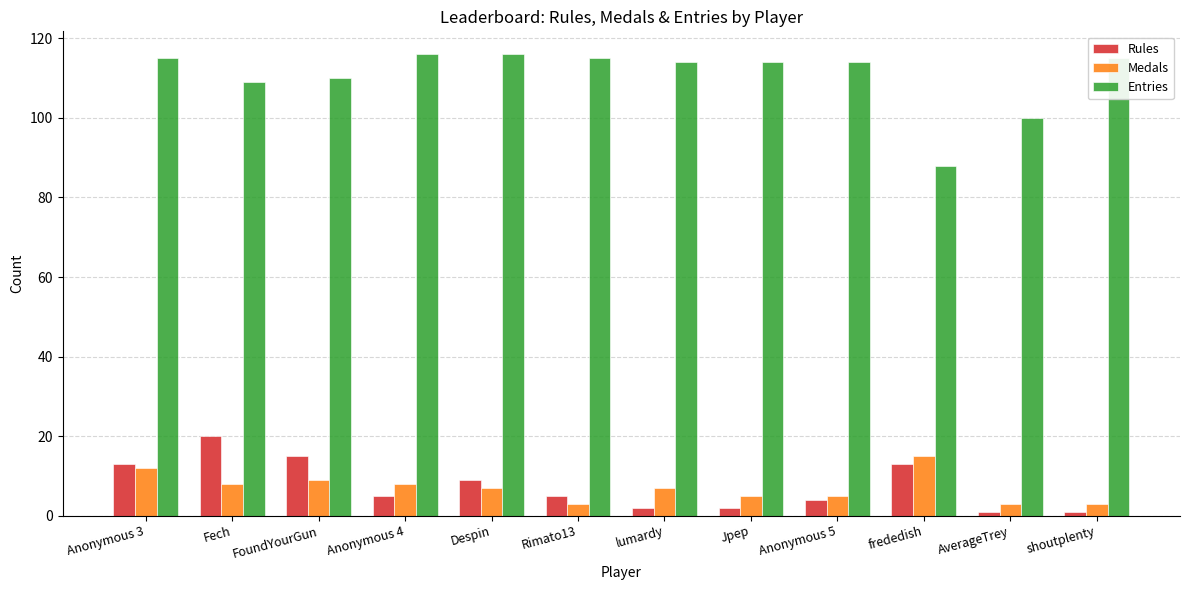

True or false: Rules has a value of 5 at frededish.

False